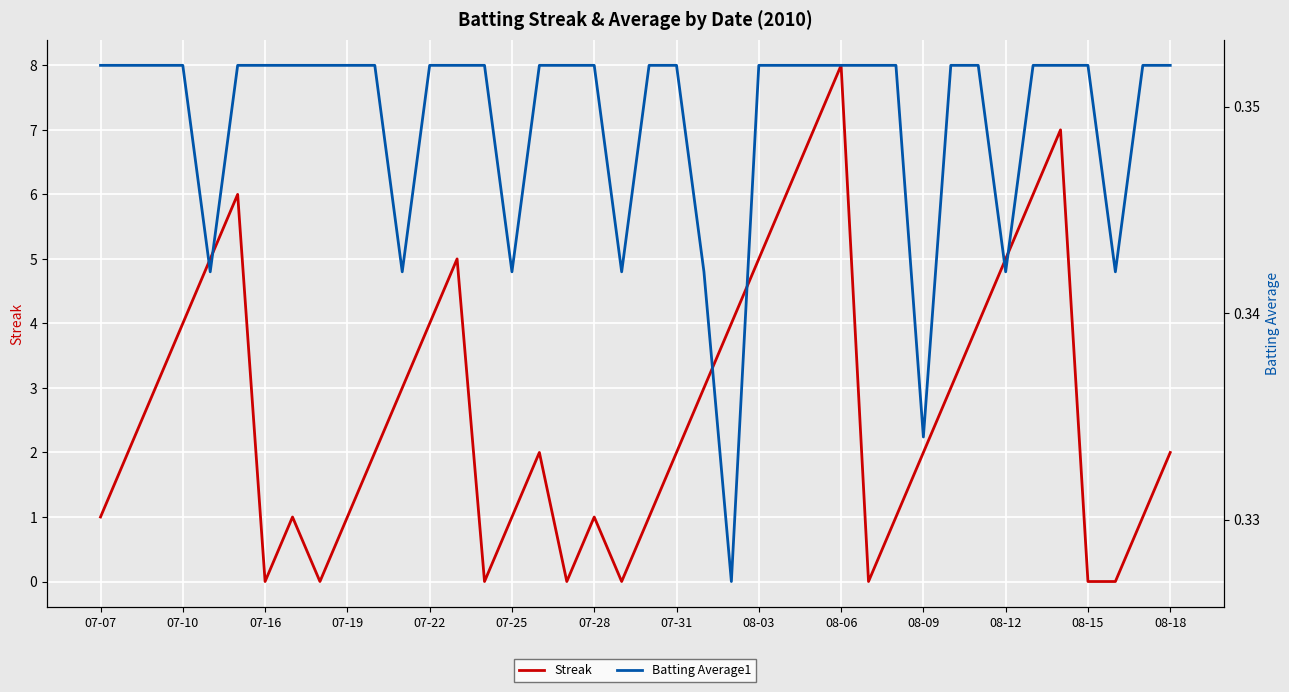

Is this an area chart (filled region under the line)?

No